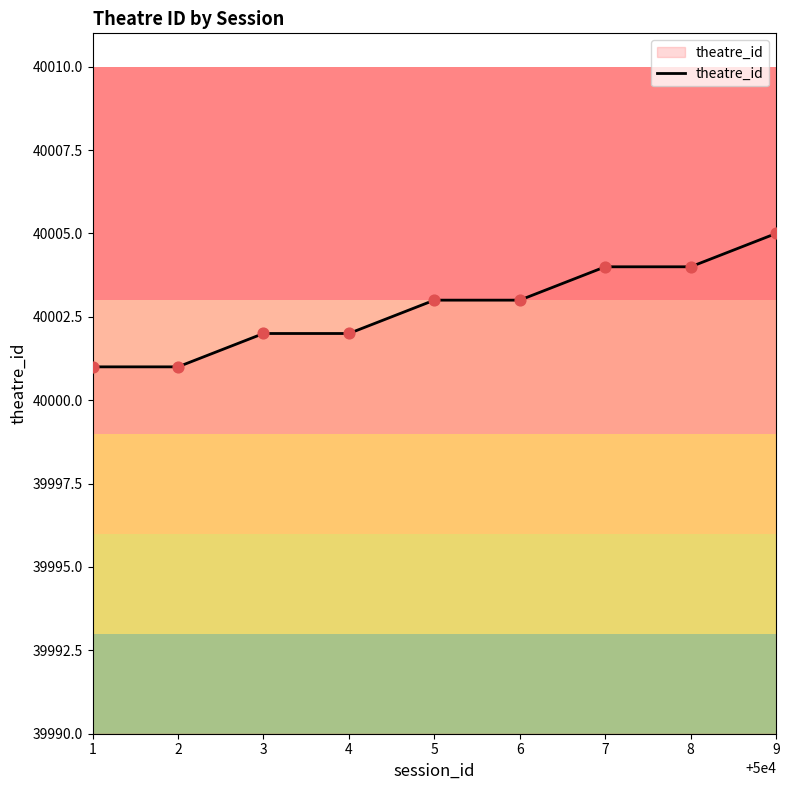

Between 7 and 6, which is larger?

7